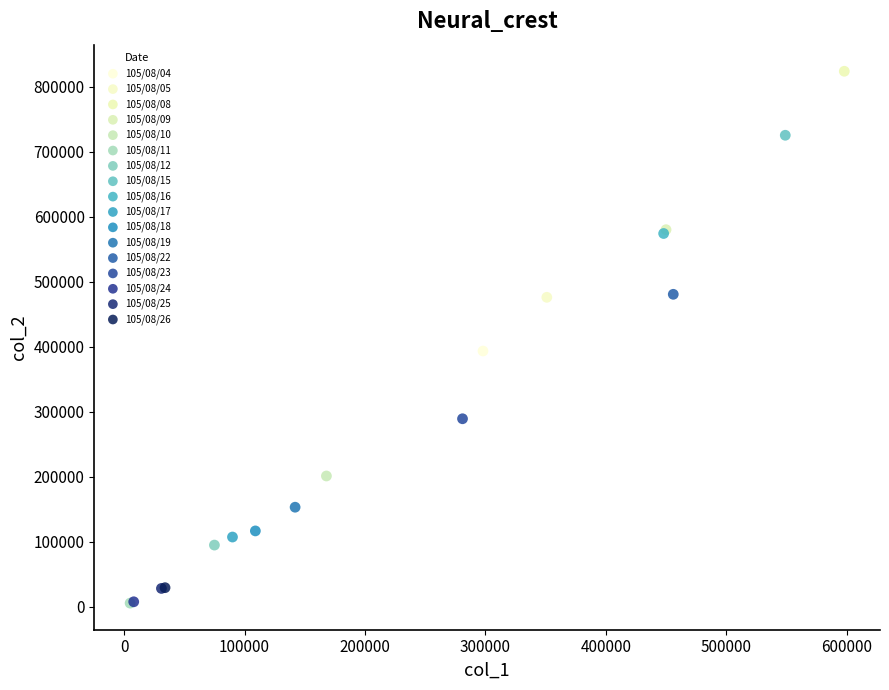

What are all the series names shown in the legend?

105/08/04, 105/08/05, 105/08/08, 105/08/09, 105/08/10, 105/08/11, 105/08/12, 105/08/15, 105/08/16, 105/08/17, 105/08/18, 105/08/19, 105/08/22, 105/08/23, 105/08/24, 105/08/25, 105/08/26